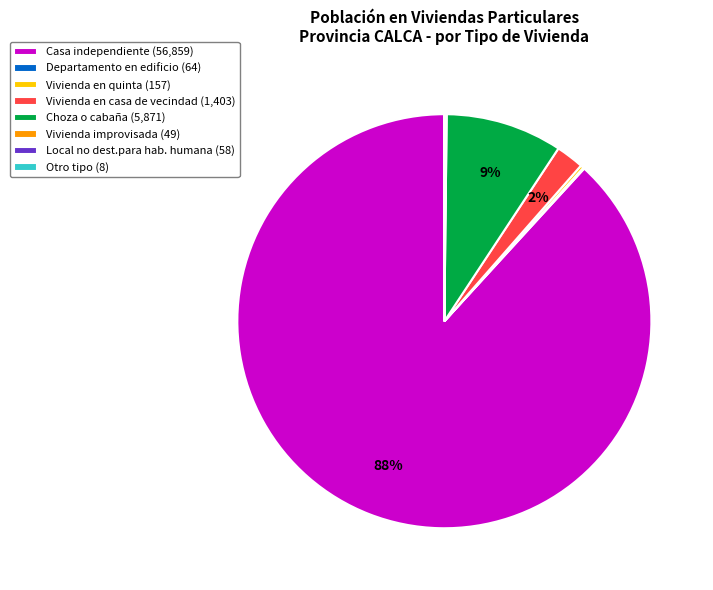

To the nearest percent, what is the average slice percentage?

12%